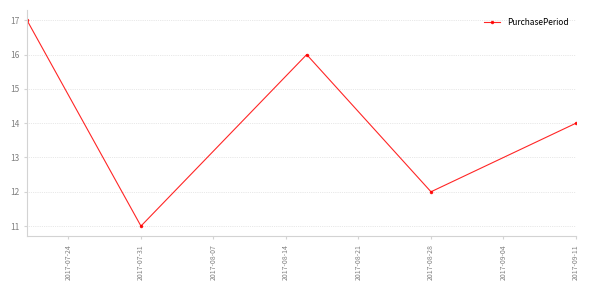

How many interior local valleys (lower than both neighbors) does the data have?

2